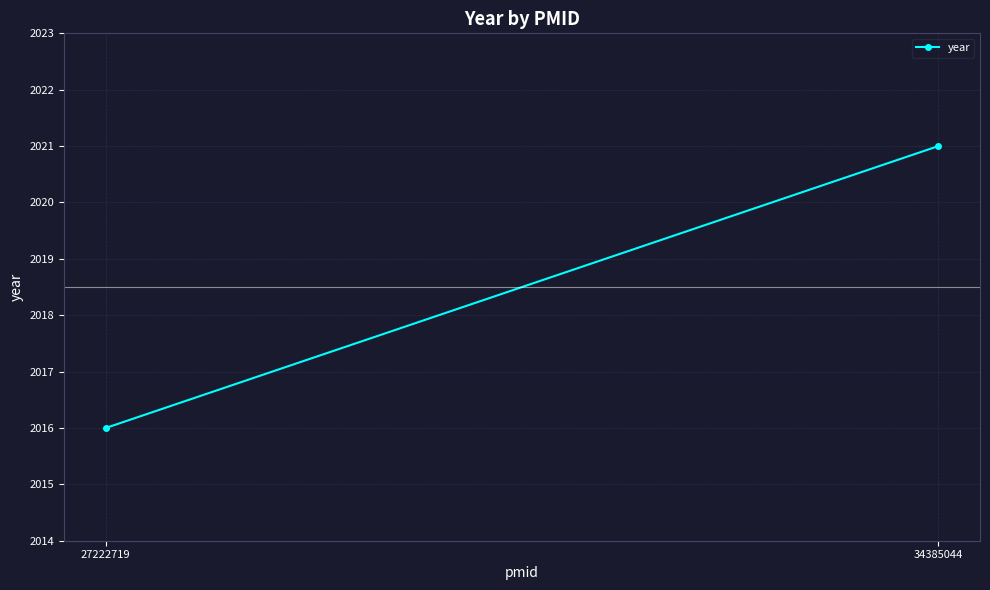

What is the value of the 1st point from the left?

2016